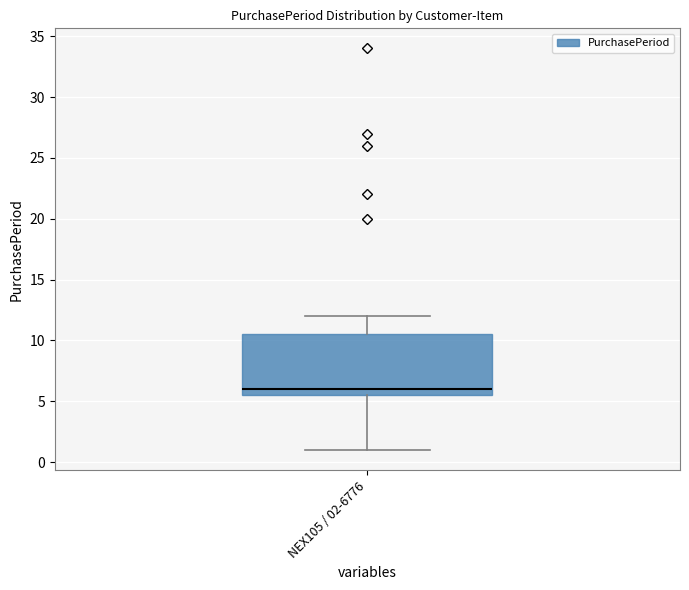

Read this box plot against the y-axis: the position of the median line, the range covered by the box, and the ends of both whiskers. The values are not printed on the chart, so give them approximately, as read against the axis.

median 6.0, box 5.5 to 10.5, whiskers 1.0 to 12.0